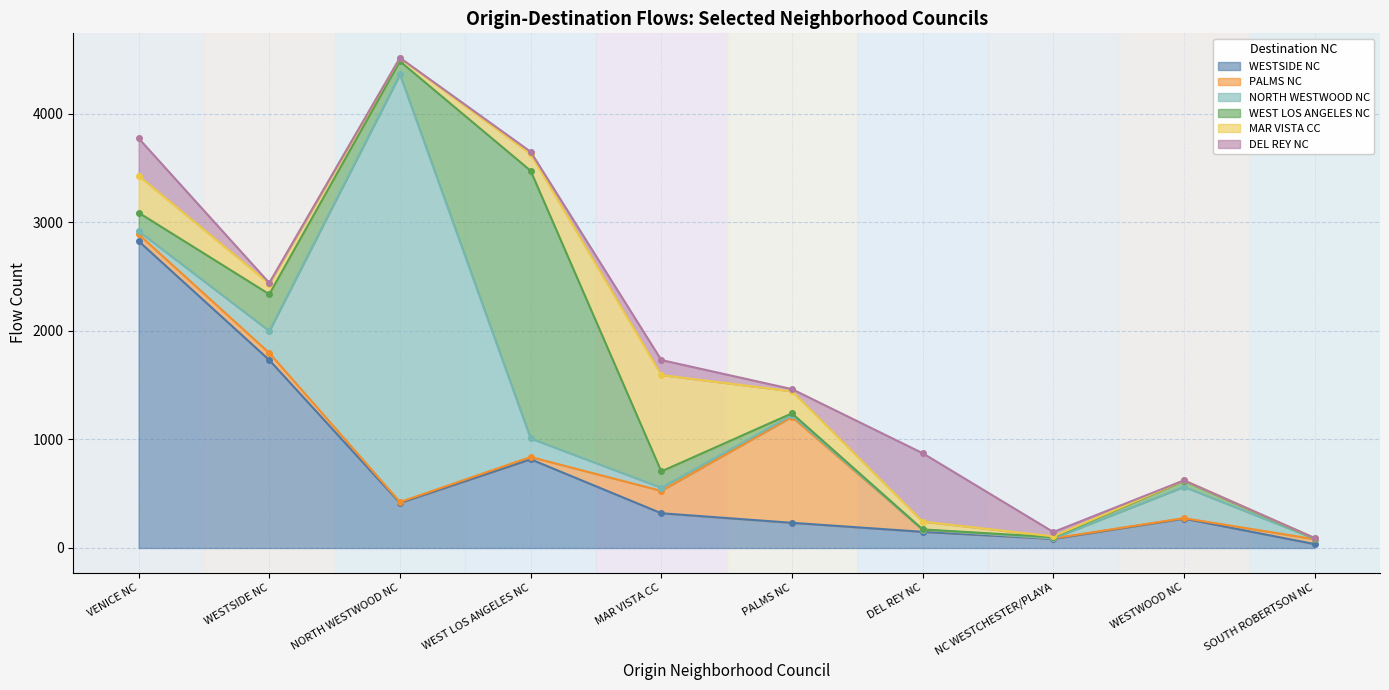

What is the maximum value shown in the chart?

3938